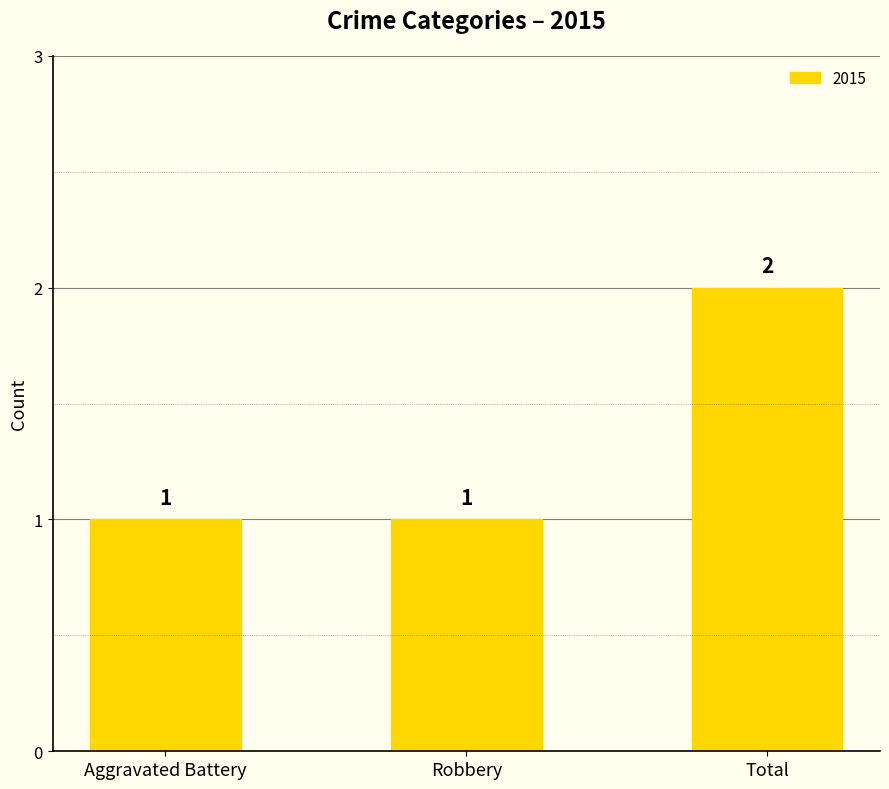

Count the values in the range 1 to 2.

3